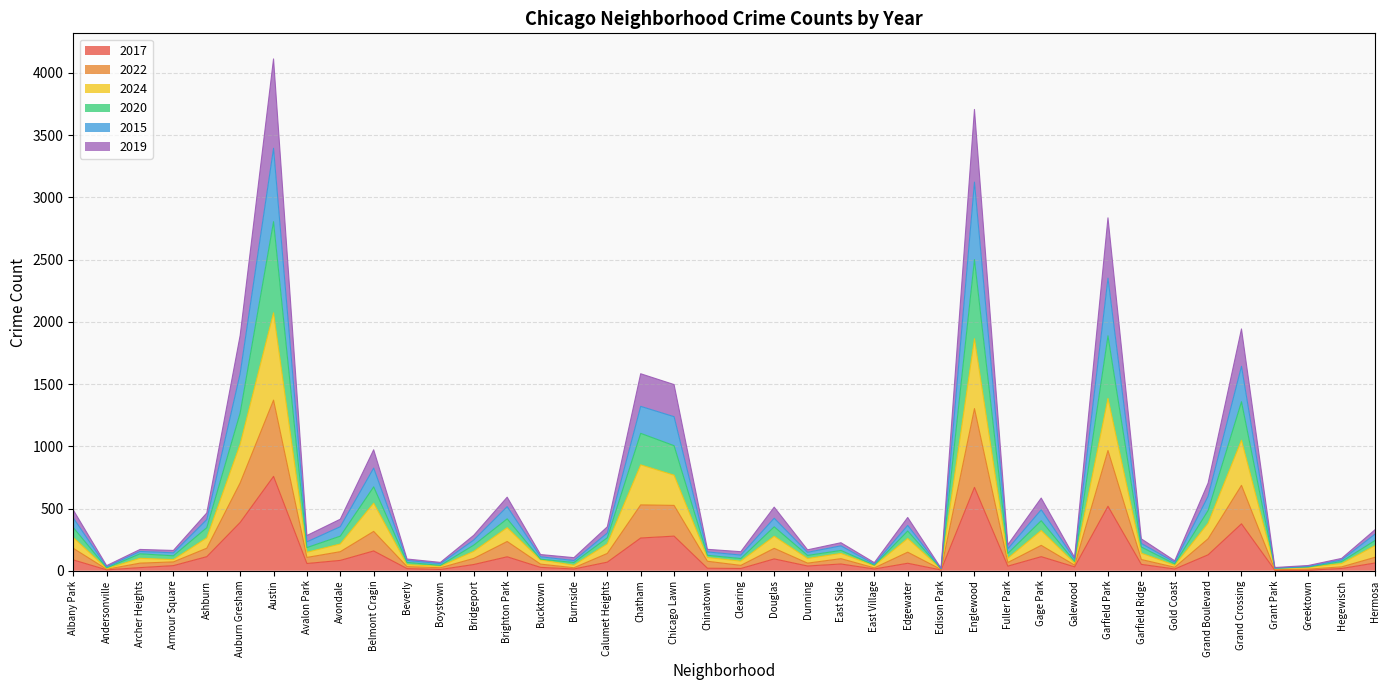

How many lines are shown in the chart?

6